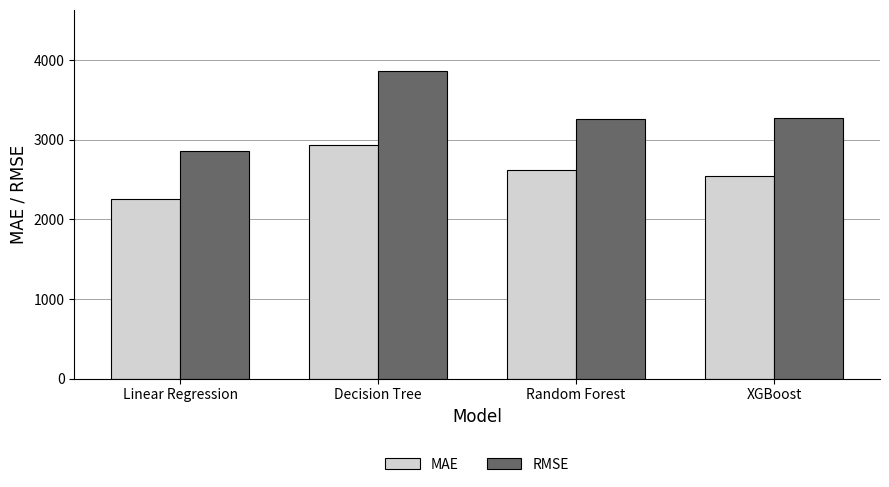

Which series changed the most between Linear Regression and Random Forest?

RMSE